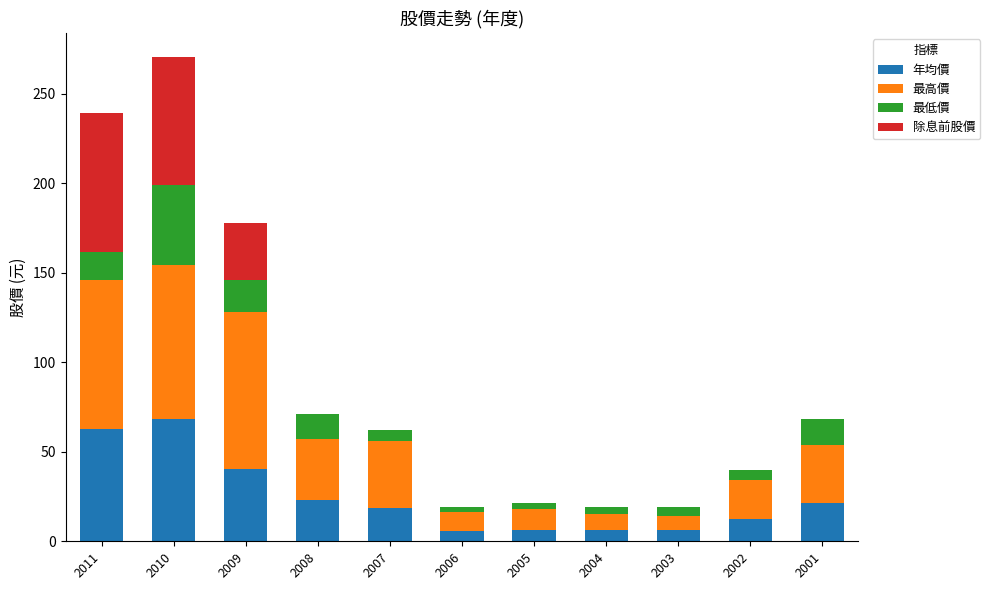

How many distinct data groups are displayed?

4